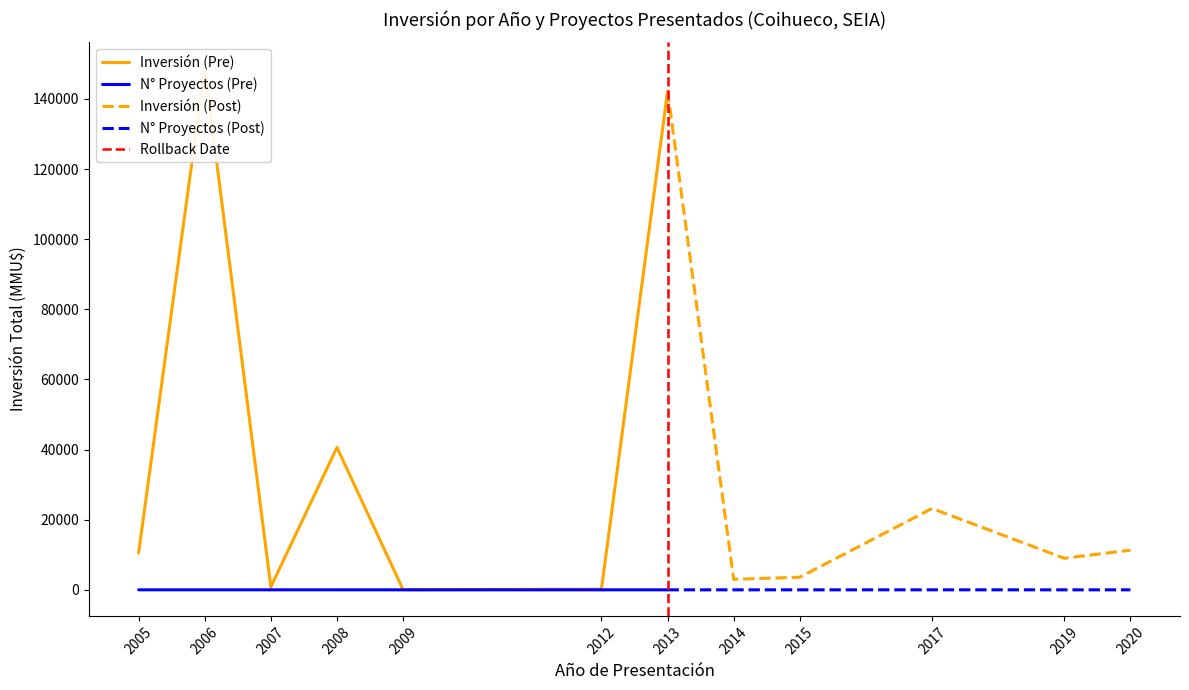

Which series has the largest total across all categories?

Inversión Pre (MMU$)